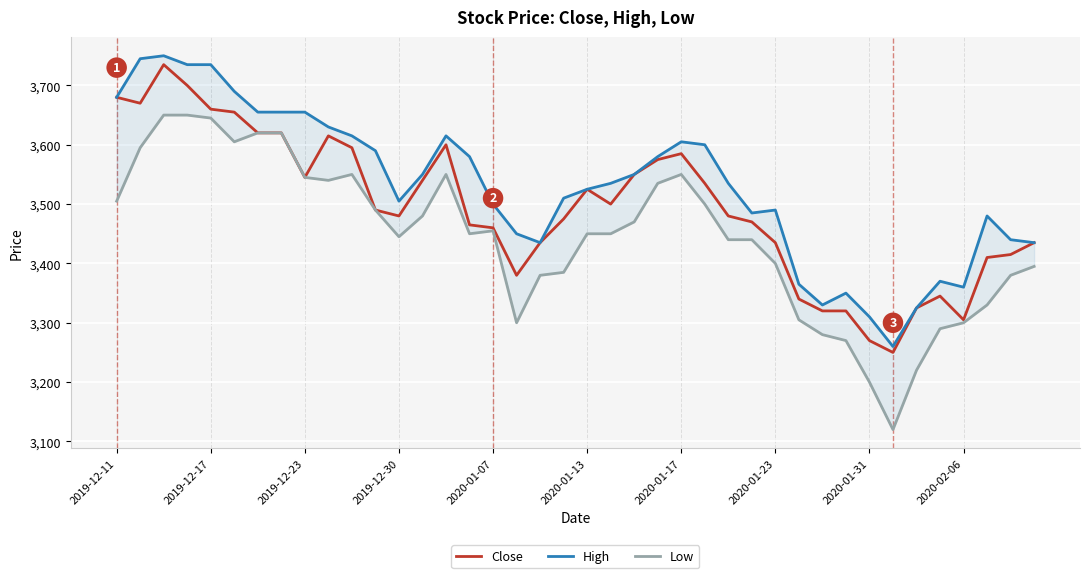

Where does the Close series first go above 3490?

2019-12-11